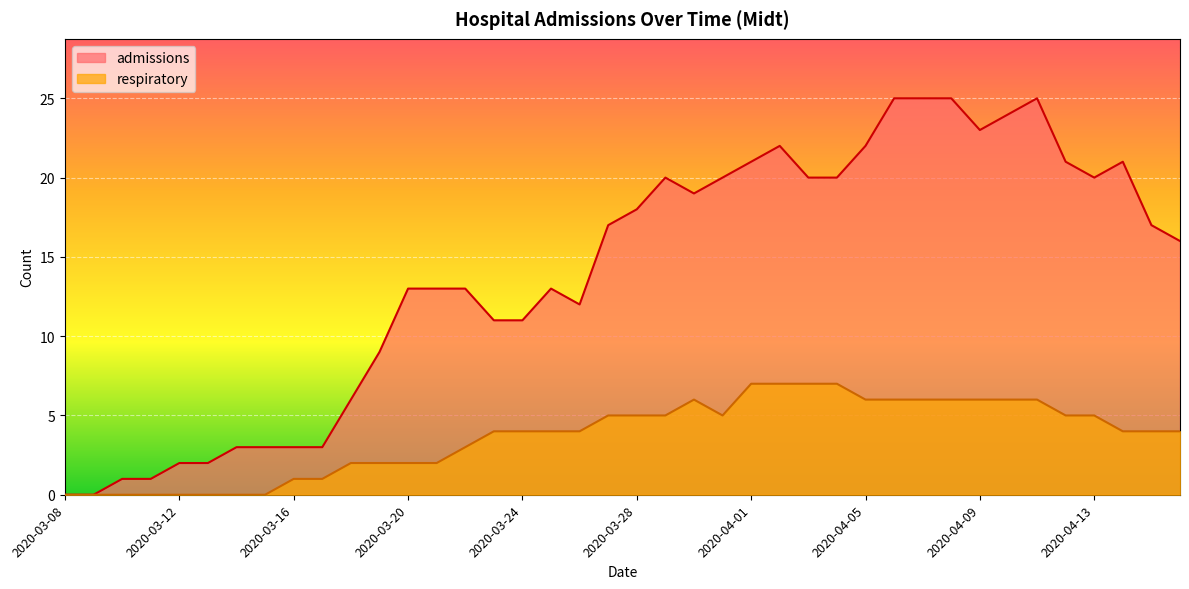

What is the maximum value shown in the chart?

25